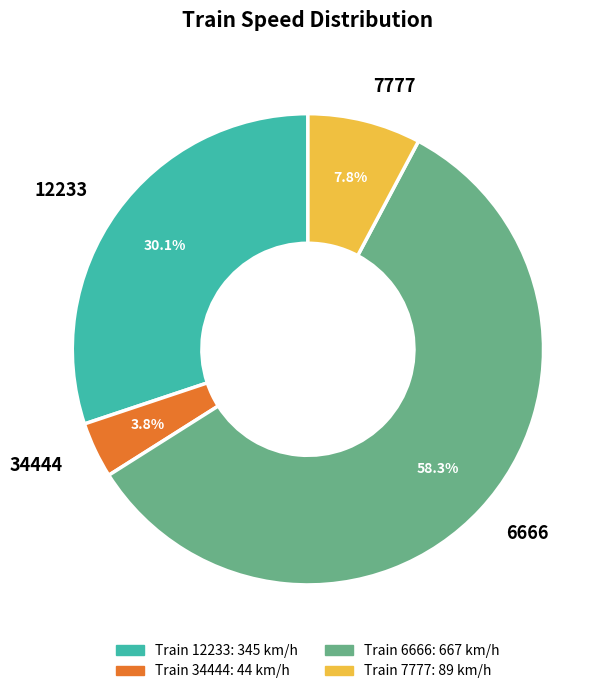

What percentage is the 34444 slice, to the nearest percent?

4%